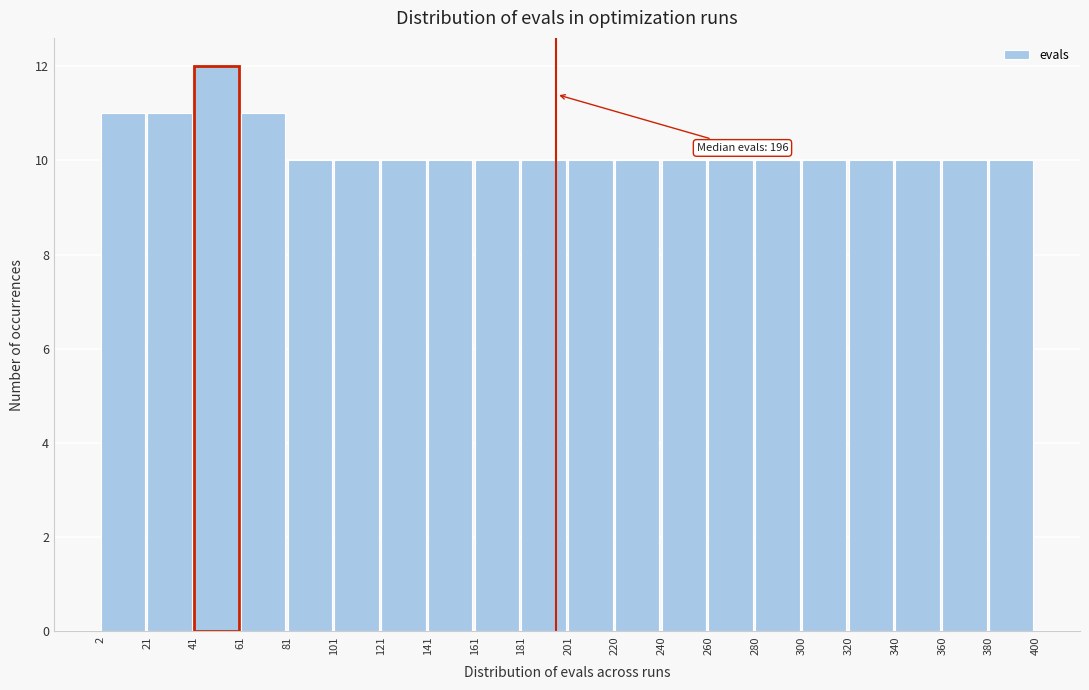

Over which range of the x-axis is the bar tallest?

41 to 61